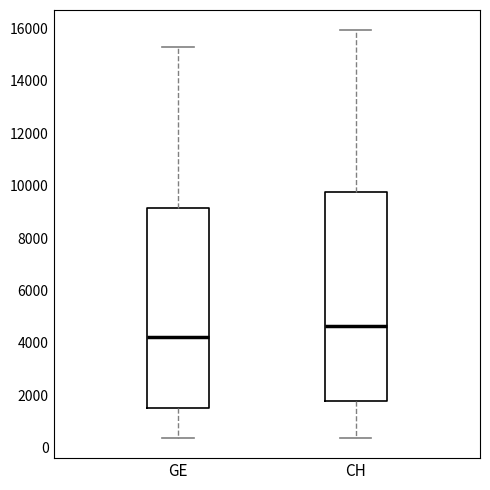

Which box has the highest median line?

CH